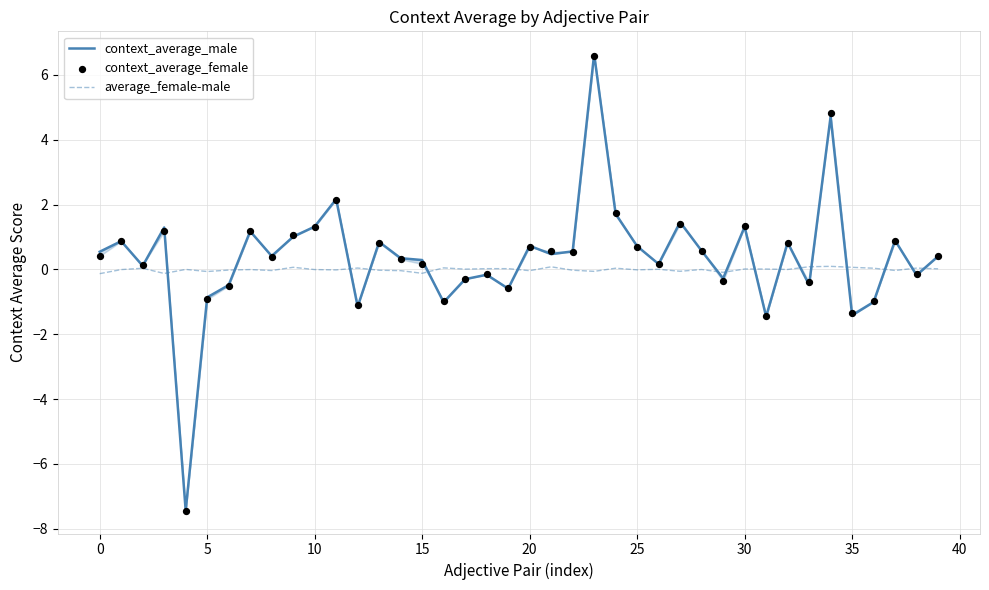

Is the value of context_average_male at 30 greater than the value of average_female-male at 33?

Yes